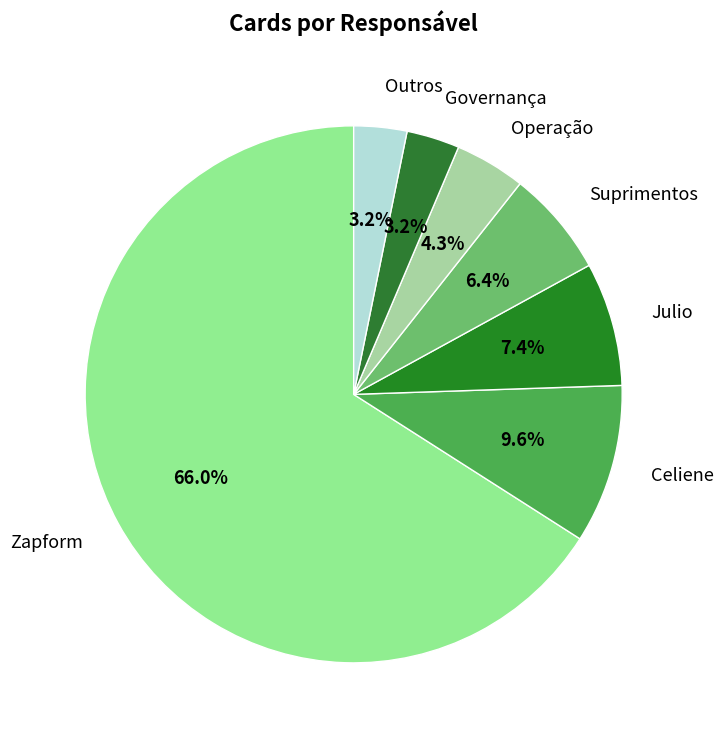

What is the largest slice in the pie chart?

Zapform